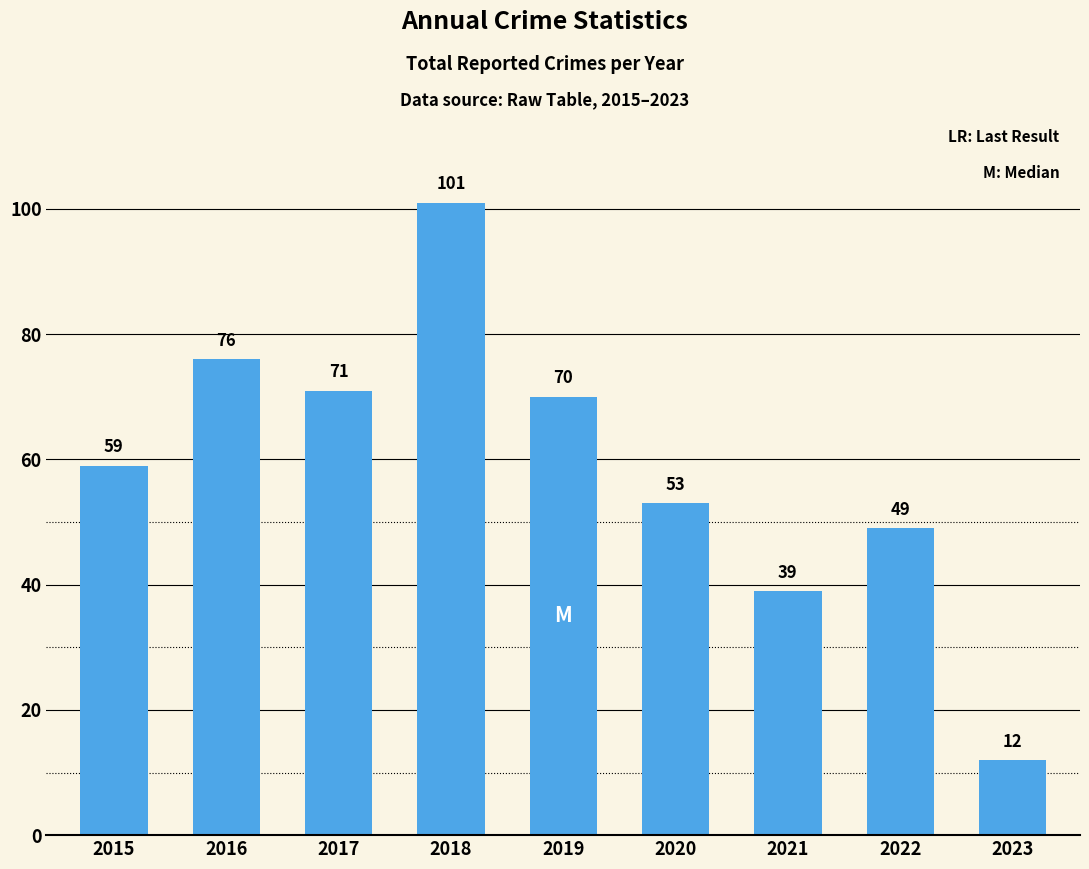

Reading left to right, transcribe all the data shown in this chart.

2015=59	2016=76	2017=71	2018=101	2019=70	2020=53	2021=39	2022=49	2023=12